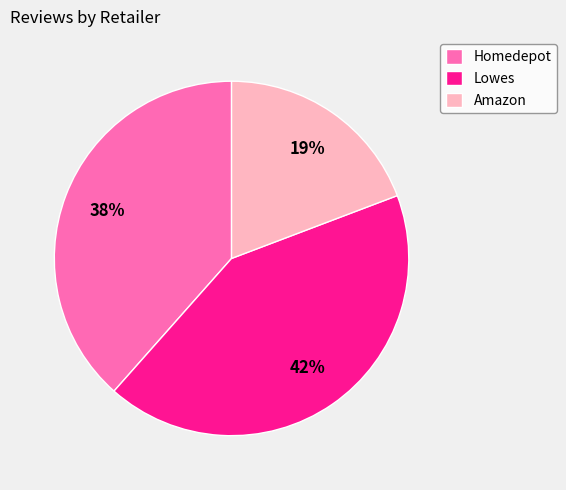

The Homedepot slice represents 38% of the pie. True or false?

True